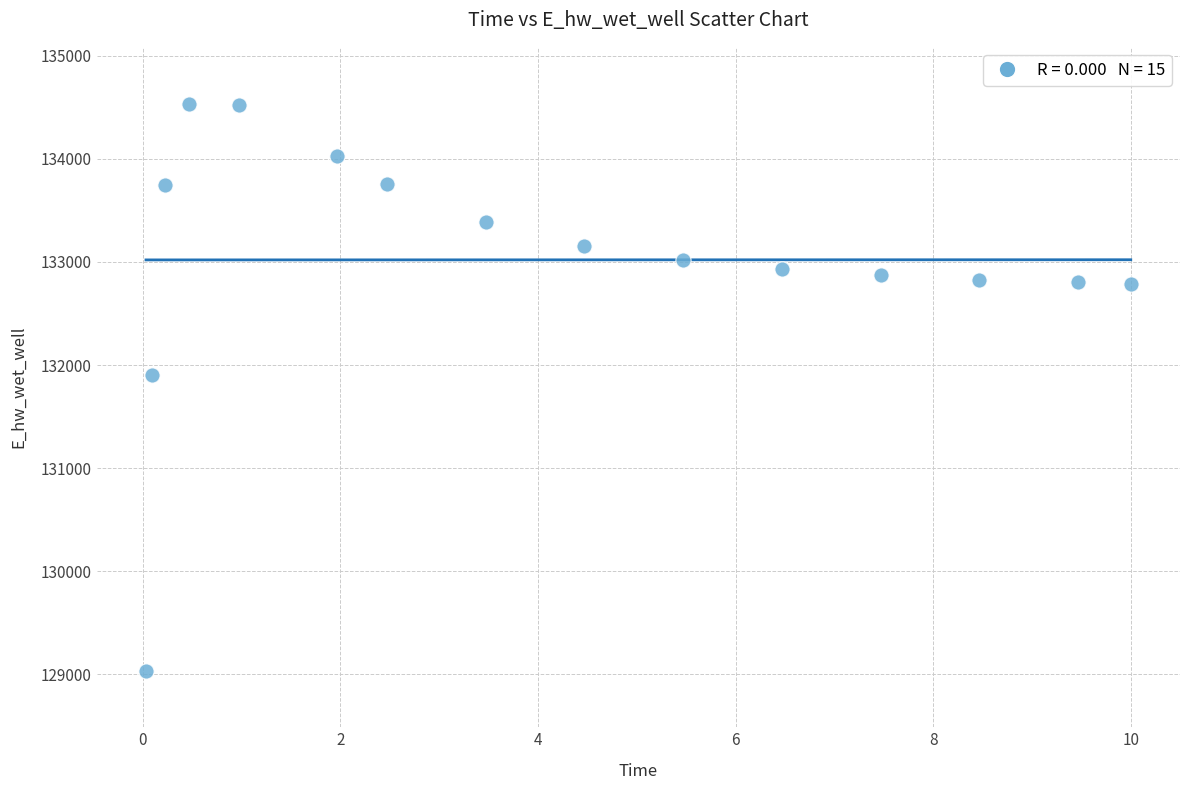

What Y value in the scatter plot is closest to 131786?

131906.1